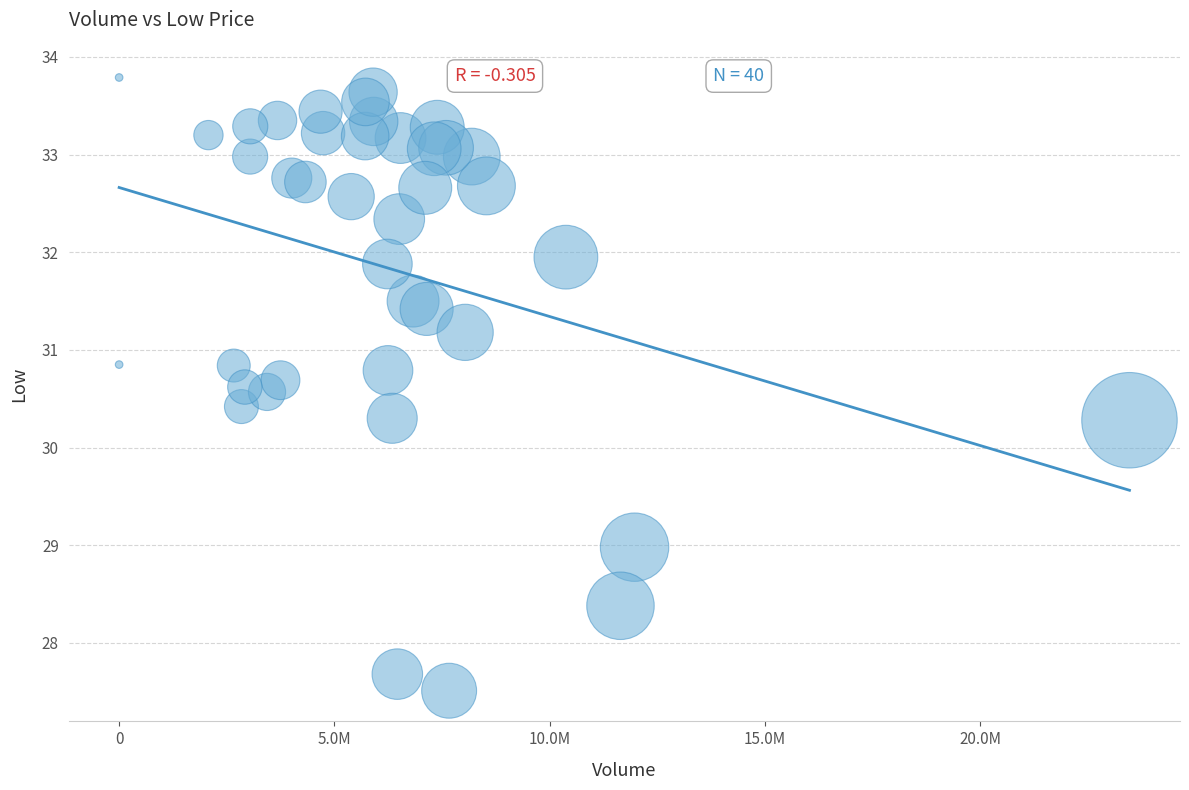

What is the range of X values (max minus min)?

23470219.0